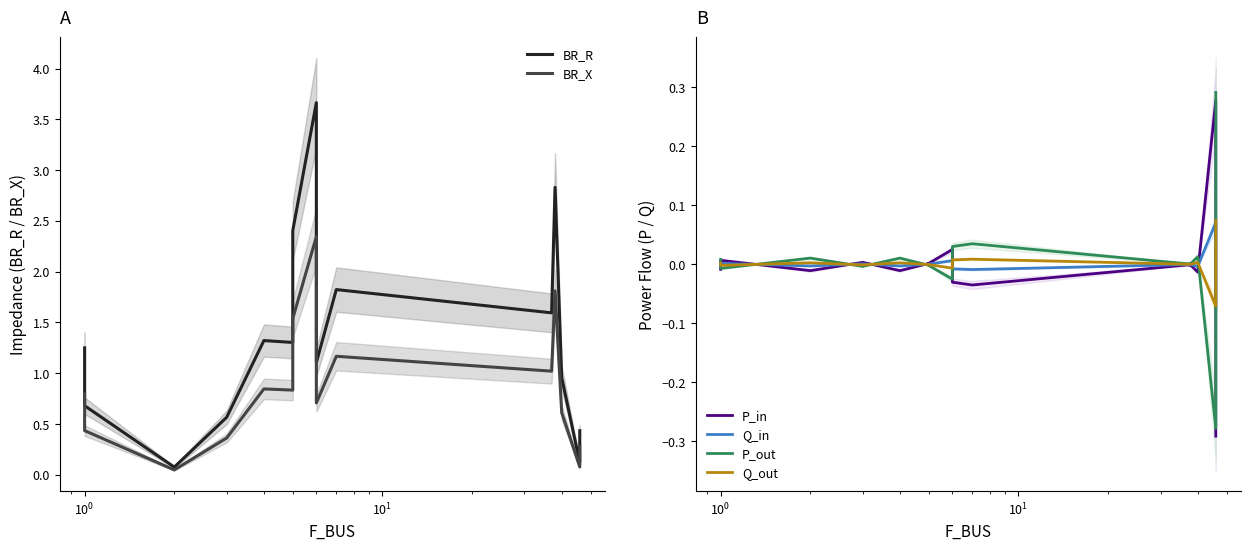

What is the total value across all series at $\mathdefault{10^{0}}$?

0.1